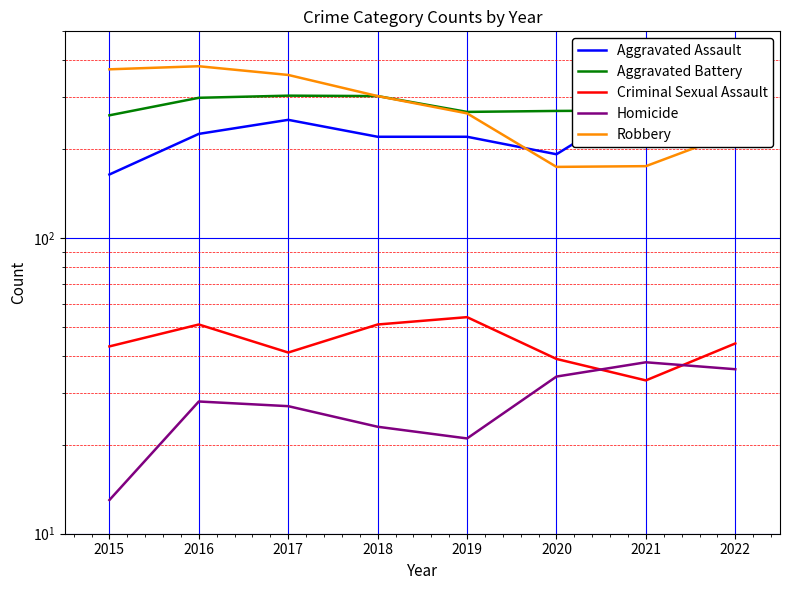

What value does the Homicide series have at 2021?

38